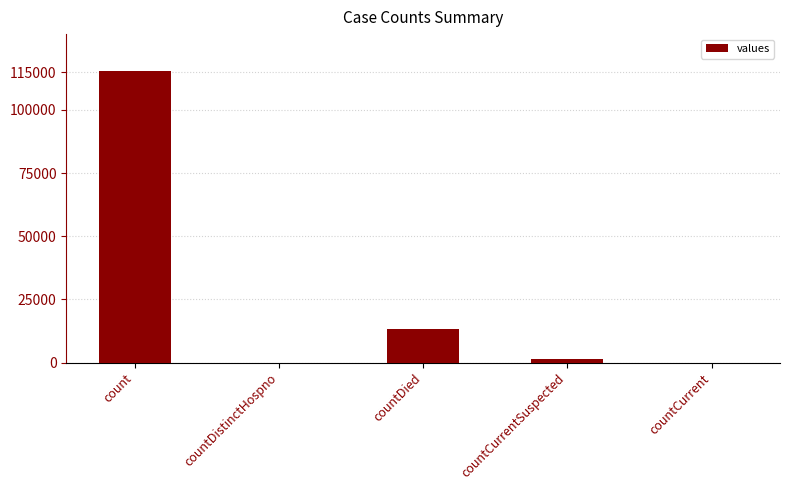

True or false: the data shows 0 at countDistinctHospno.

True